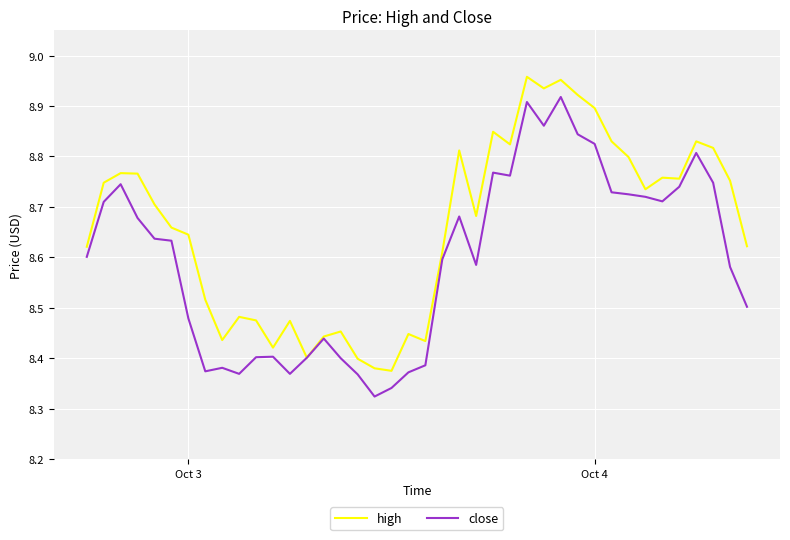

Which series has the largest total across all categories?

high